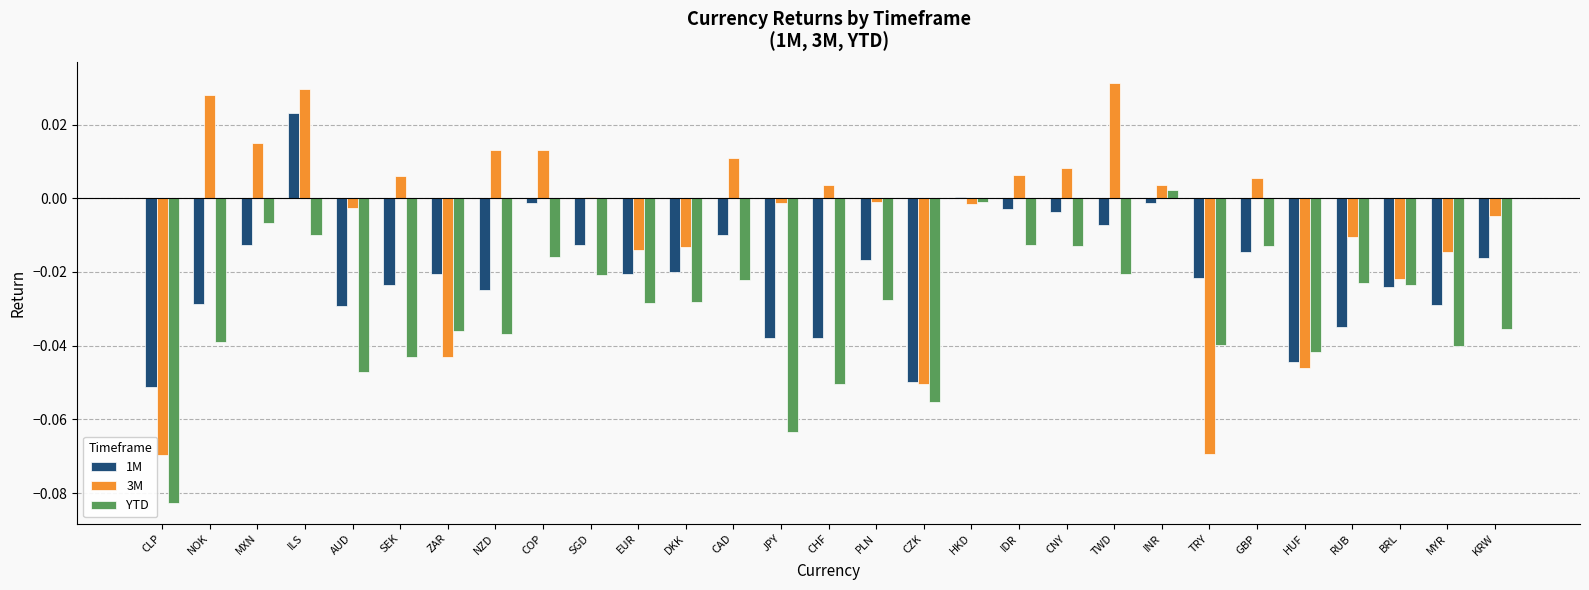

At which category is the sum across all series the highest?

ILS